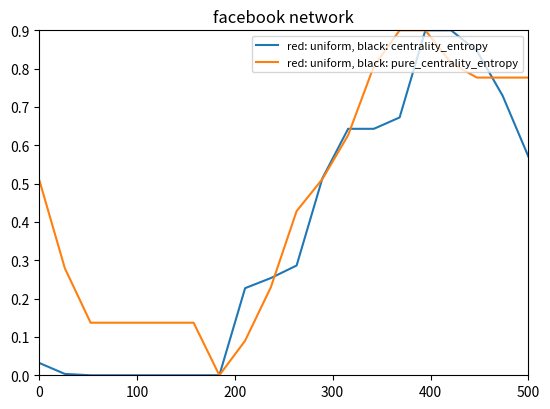

What is the highest value of the red: uniform, black: pure_centrality_entropy series?

0.9